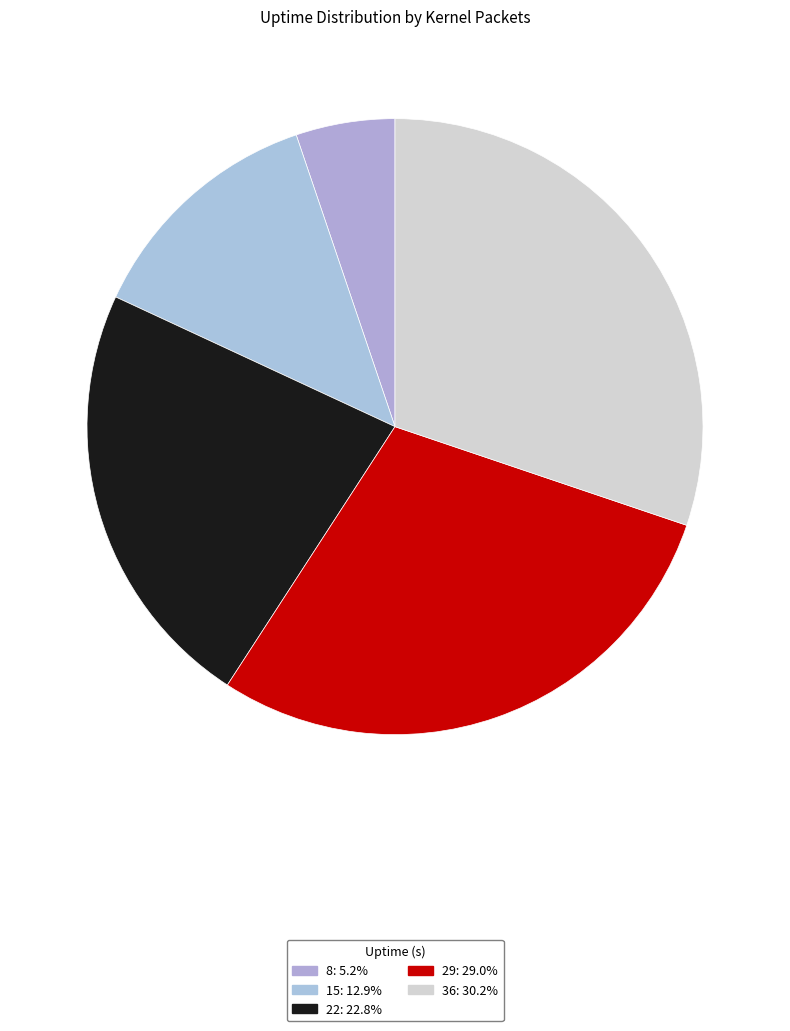

To the nearest percent, what is the difference between the largest and smallest slice percentages?

25%